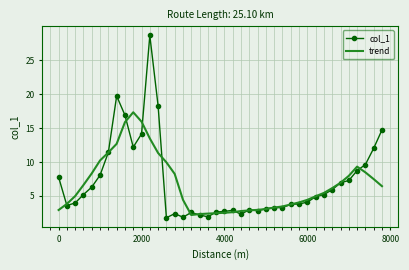

Rank the series by their average value, from lowest to highest.

trend, col_1